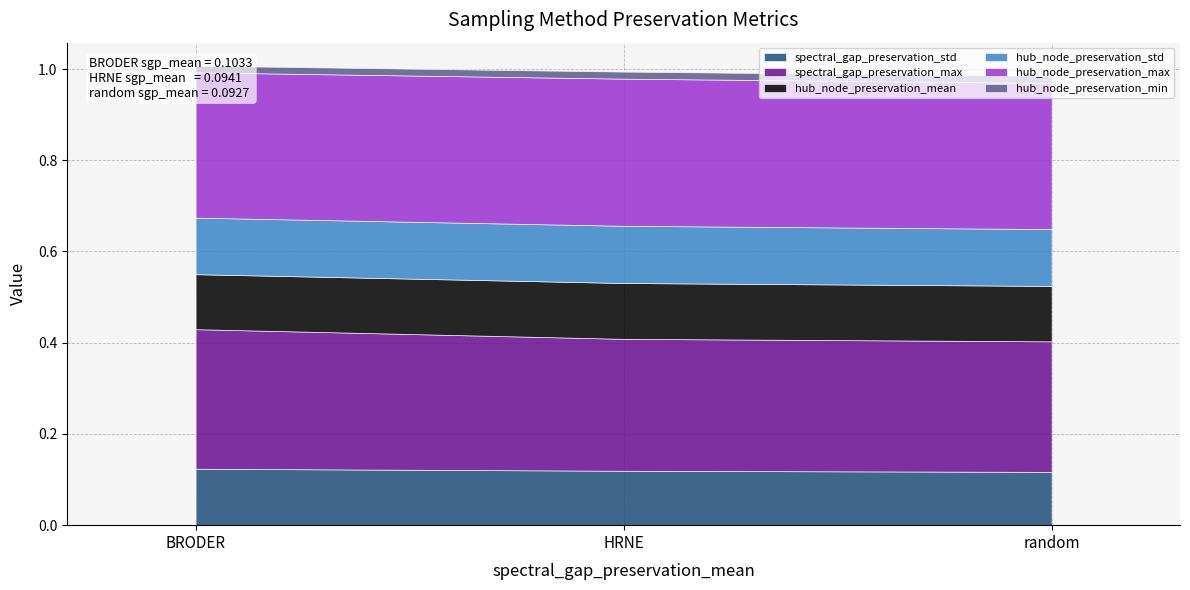

At which category is the sum across all series the highest?

BRODER